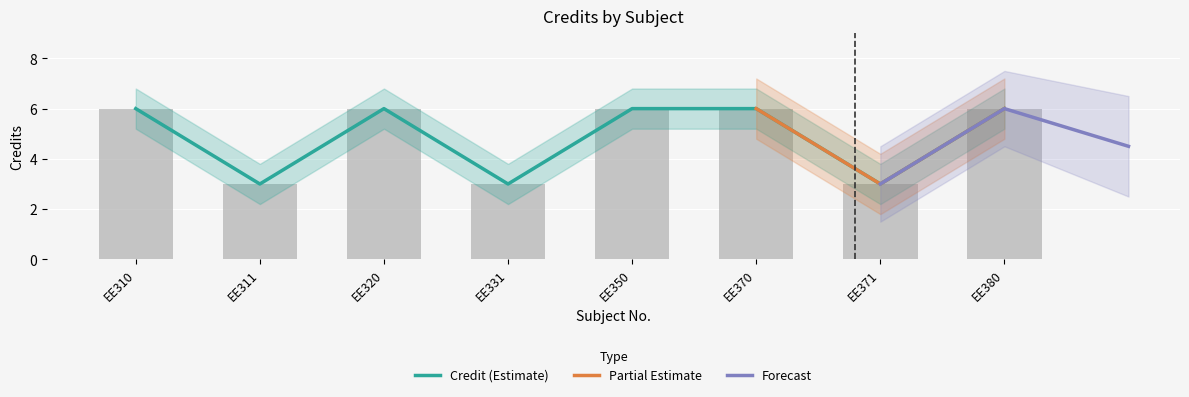

Which series has the widest spread of values?

Credit